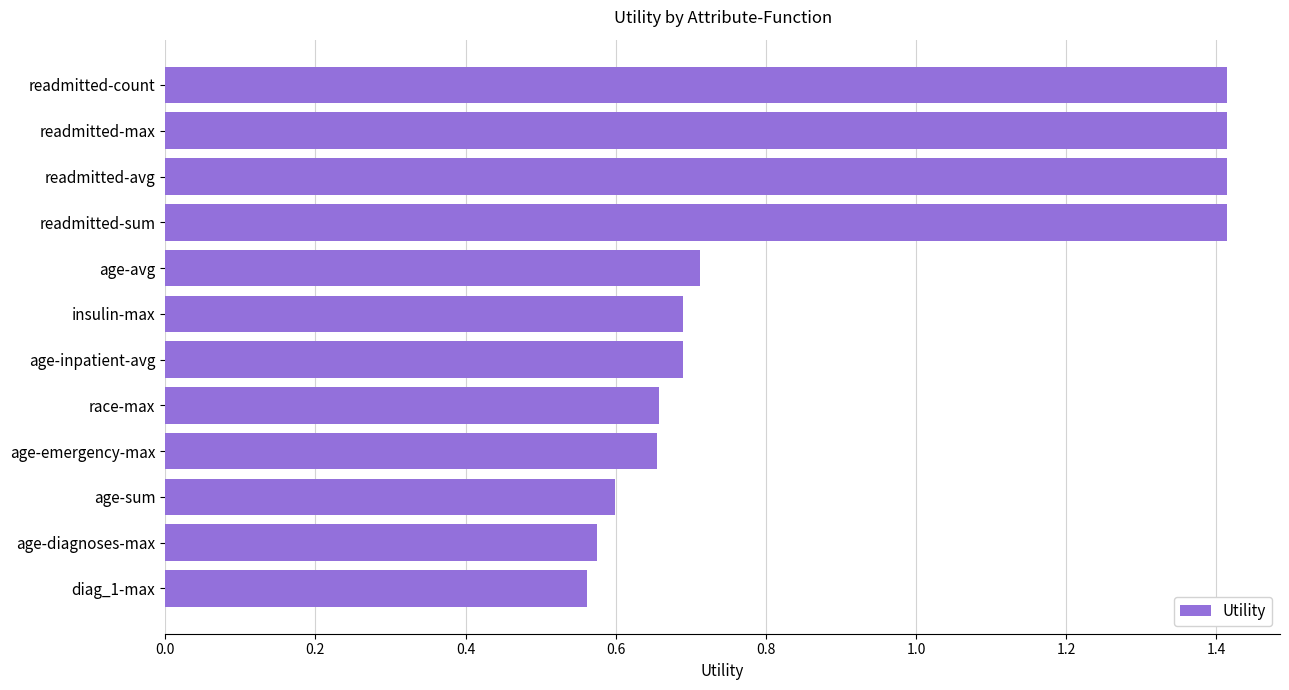

True or false: the data shows 0.5 at insulin-max.

False